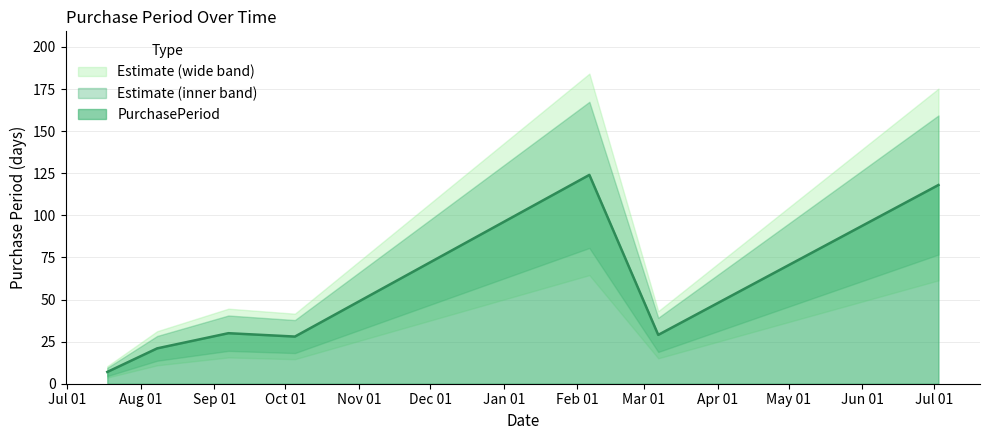

At which category does the data reach its first local valley?

2016-10-05